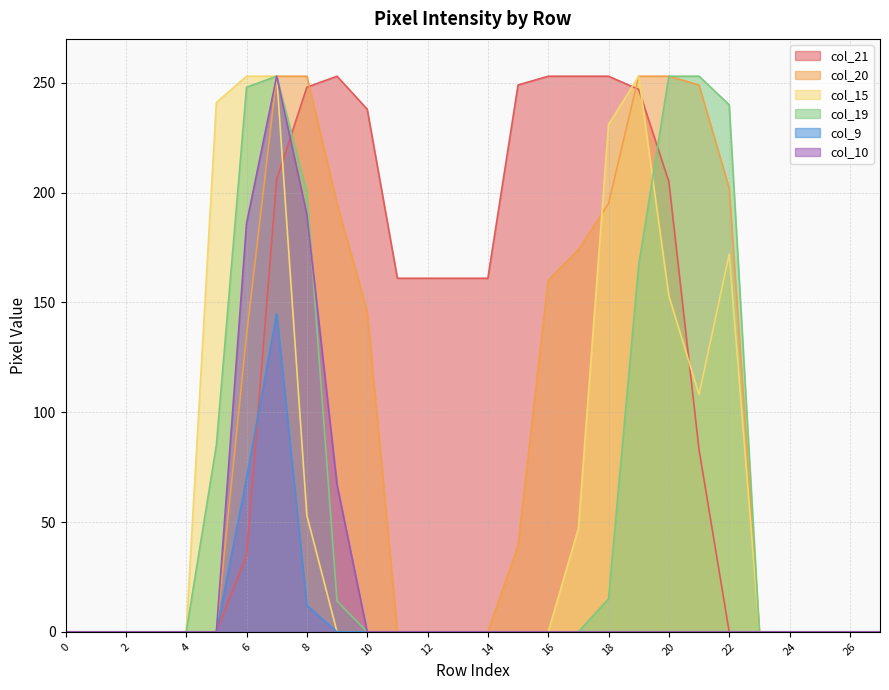

Is it true that col_21 equals 405 at 19?

False